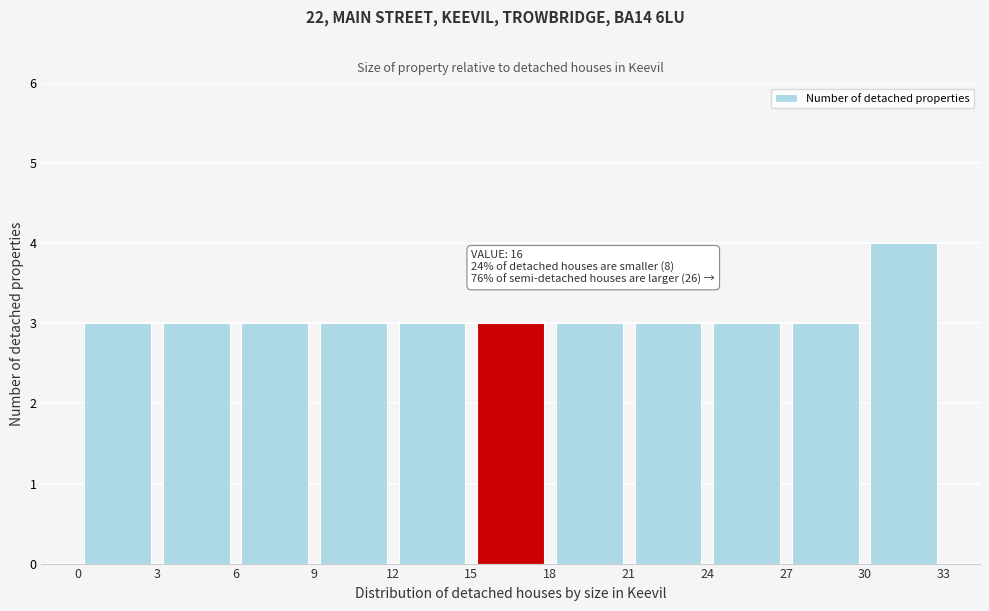

Over which range of the x-axis is the bar tallest?

30 to 33